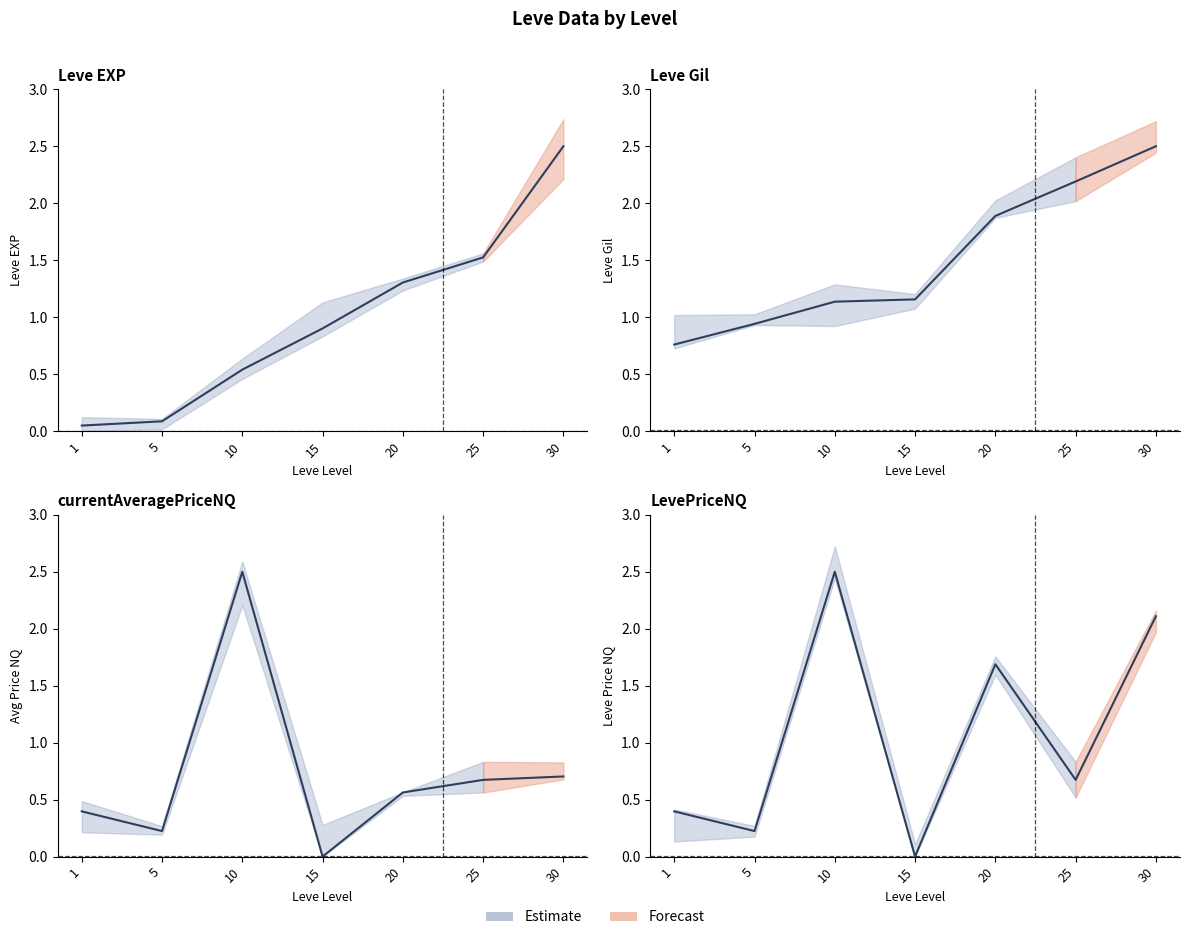

At how many categories does at least one series exceed 0?

7